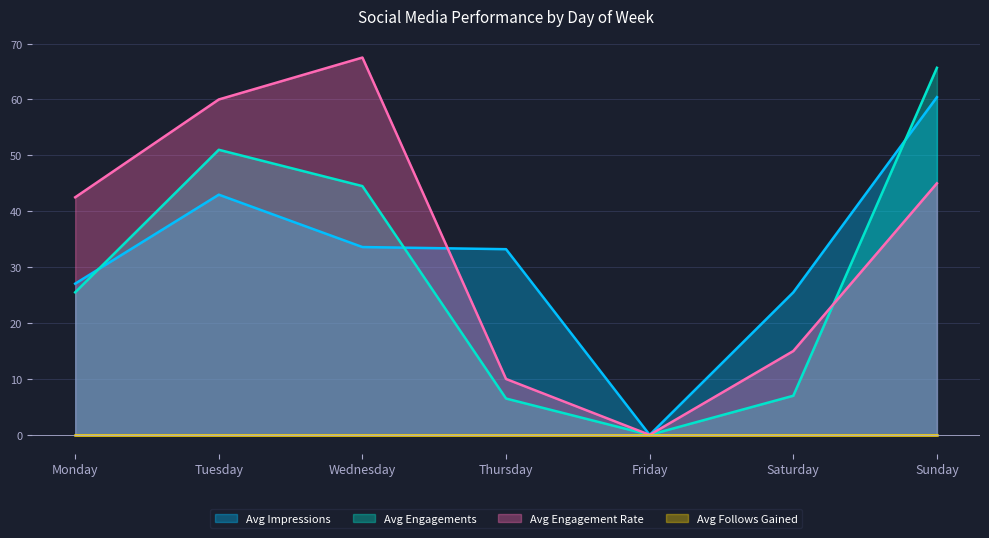

What is the maximum value for Avg Impressions?

60.4